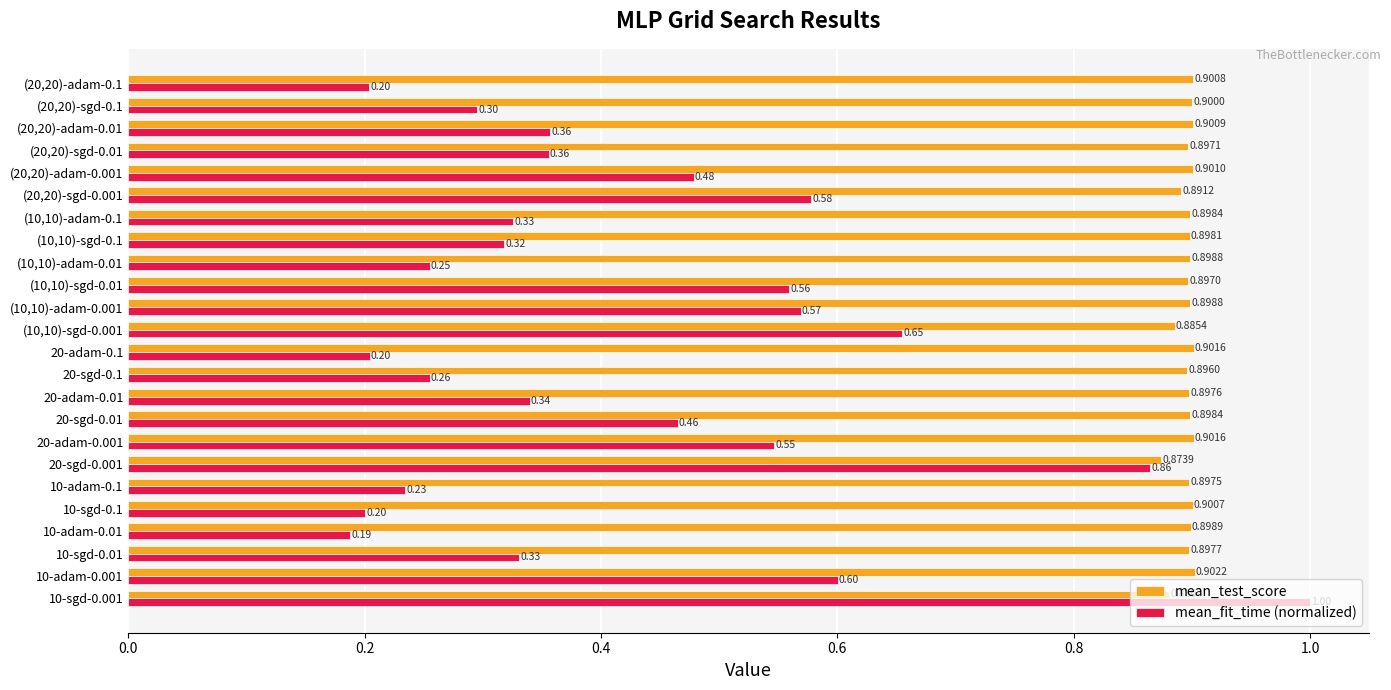

List the series in order of their overall mean, highest first.

mean_test_score, mean_fit_time (normalized)